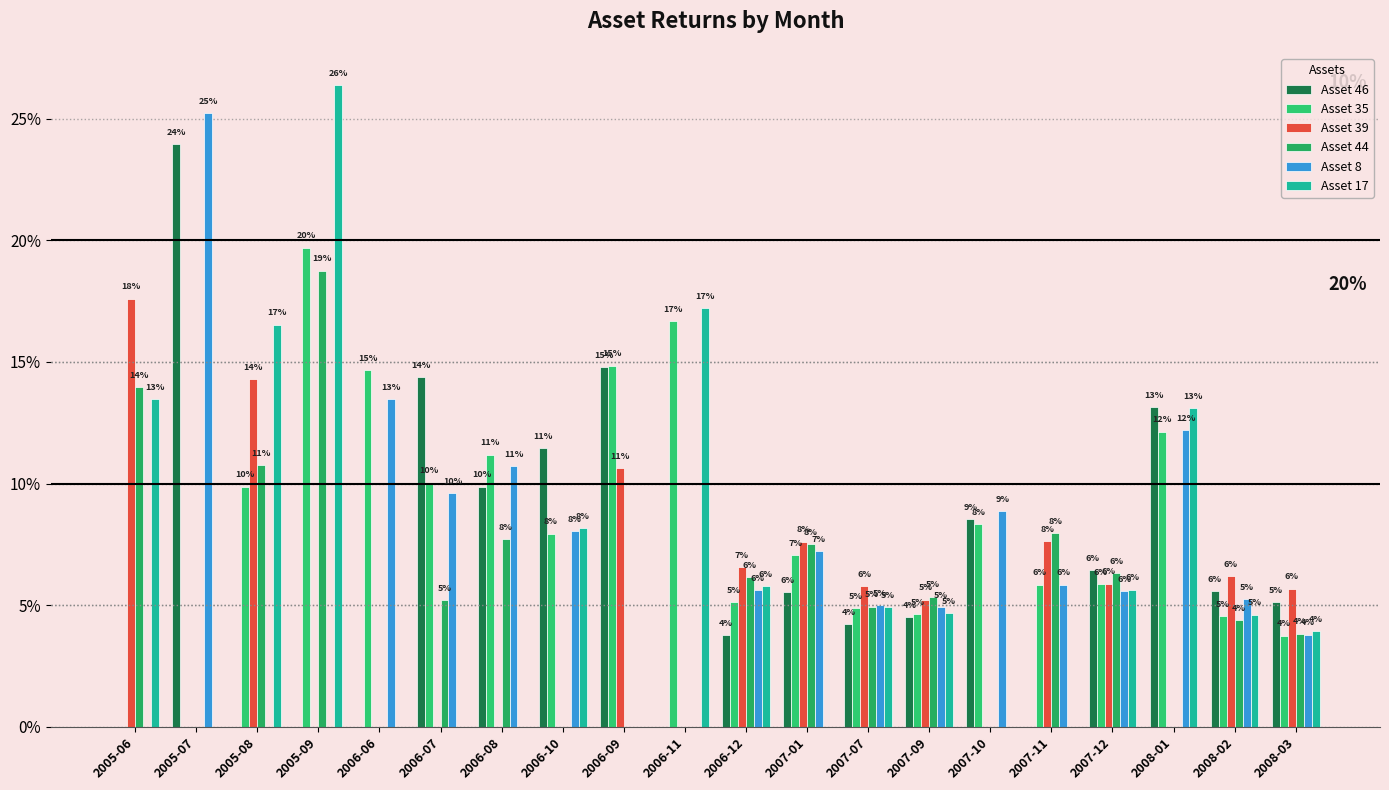

At which category does the chart reach its minimum across all series?

2005-06